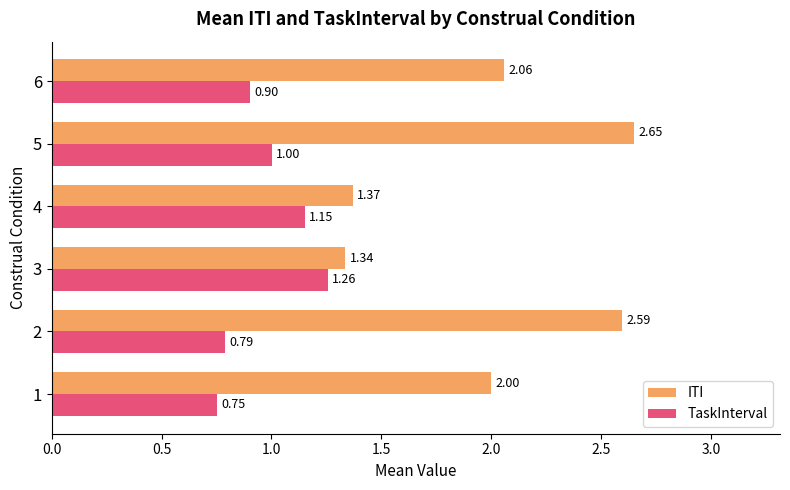

Which series has the widest spread of values?

ITI